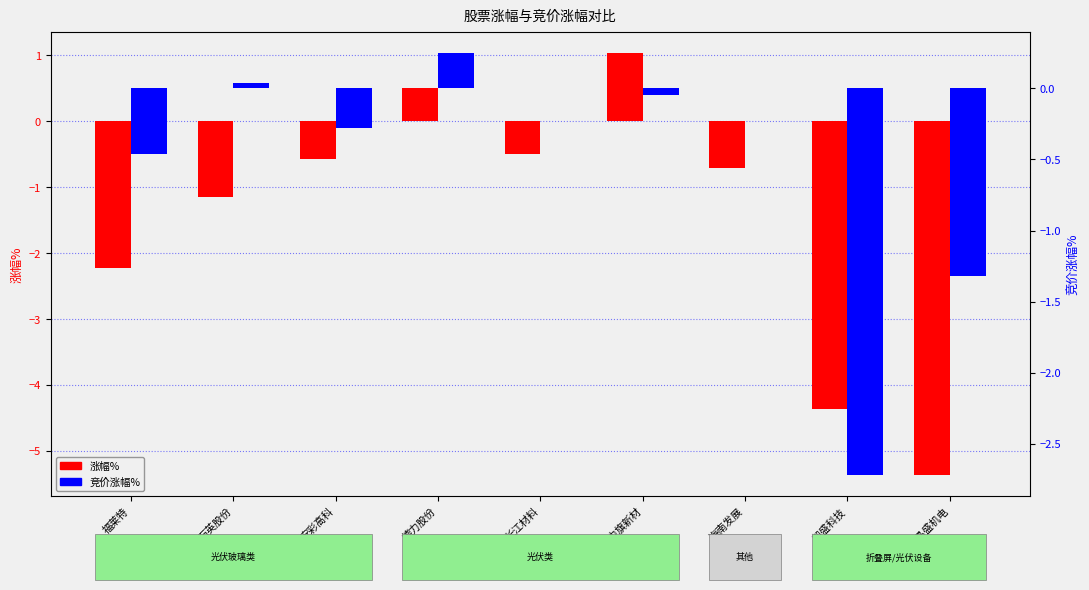

Which series has the largest total across all categories?

竞价涨幅%